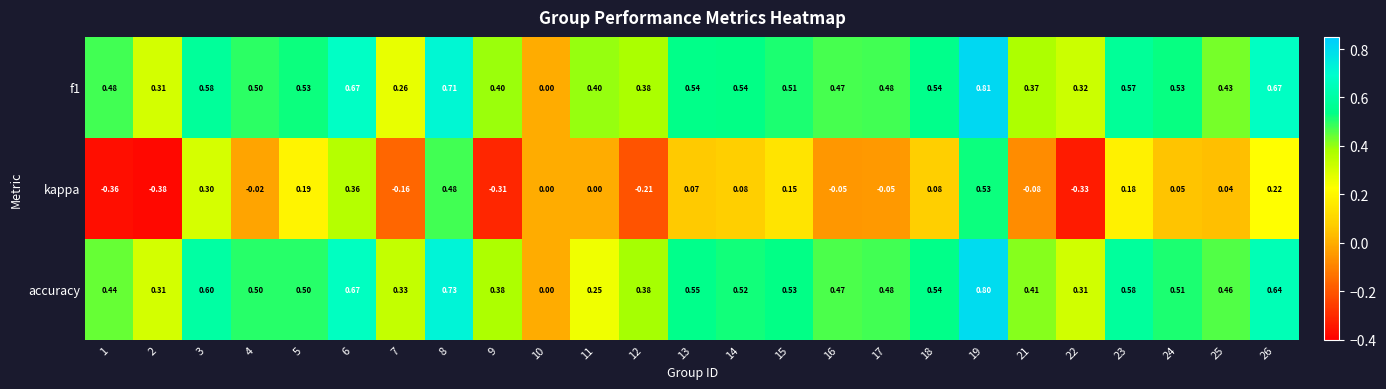

Which series has the largest range (max minus min)?

kappa